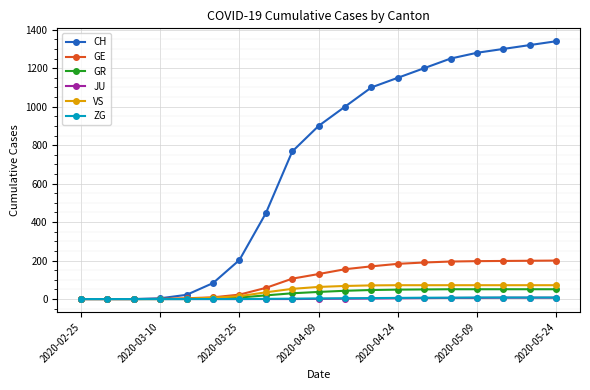

Which series has the largest total across all categories?

CH